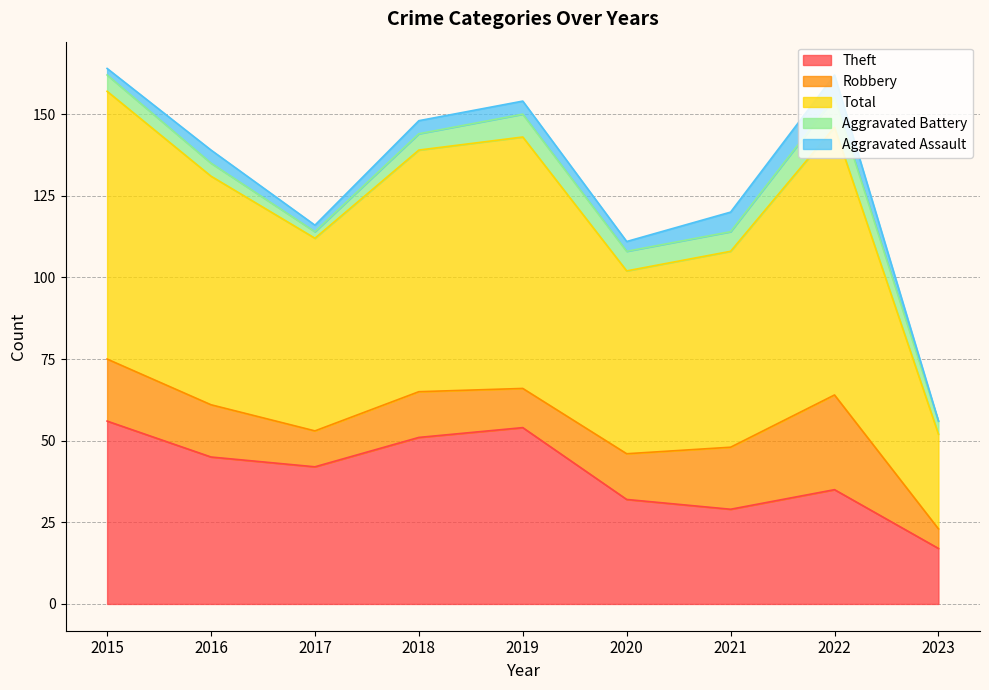

In Aggravated Battery, how many points are lower than both neighbors (excluding endpoints)?

1